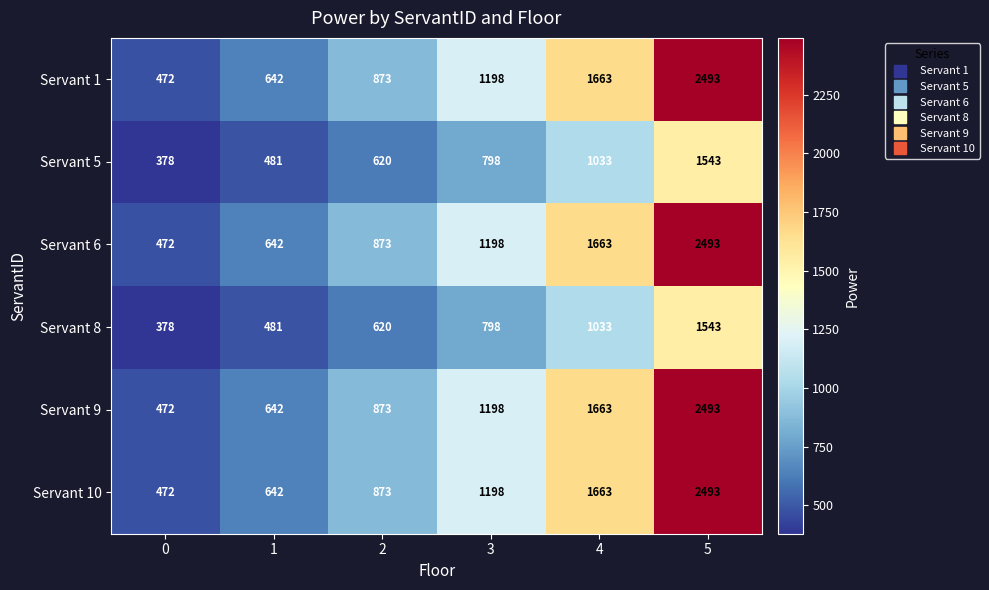

What is the minimum value shown in the chart?

378